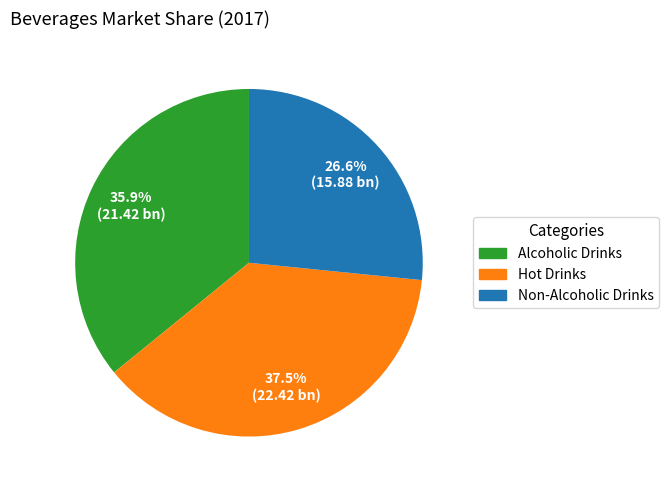

Is the sum of Non-Alcoholic Drinks and Hot Drinks greater than half?

Yes